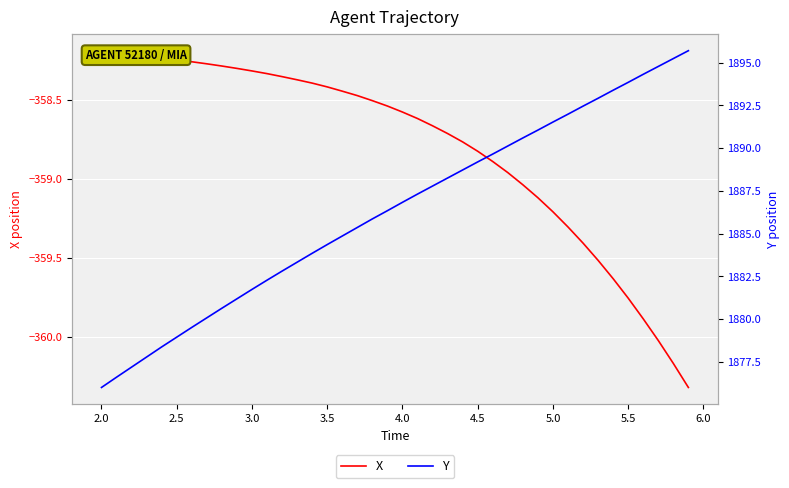

Which series has the widest spread of values?

Y